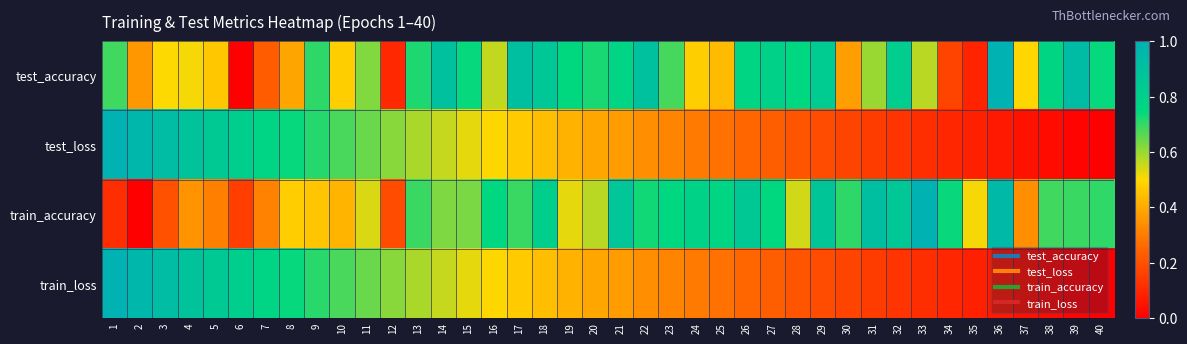

Which label corresponds to the largest value in the chart?

1